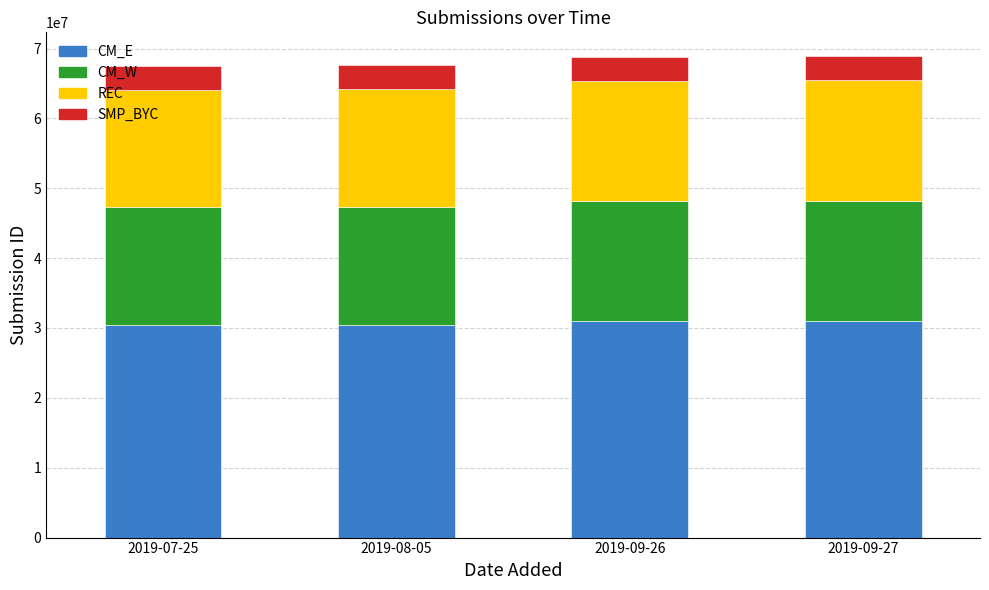

The CM_E series shows 30445454 at 2019-08-05. True or false?

True